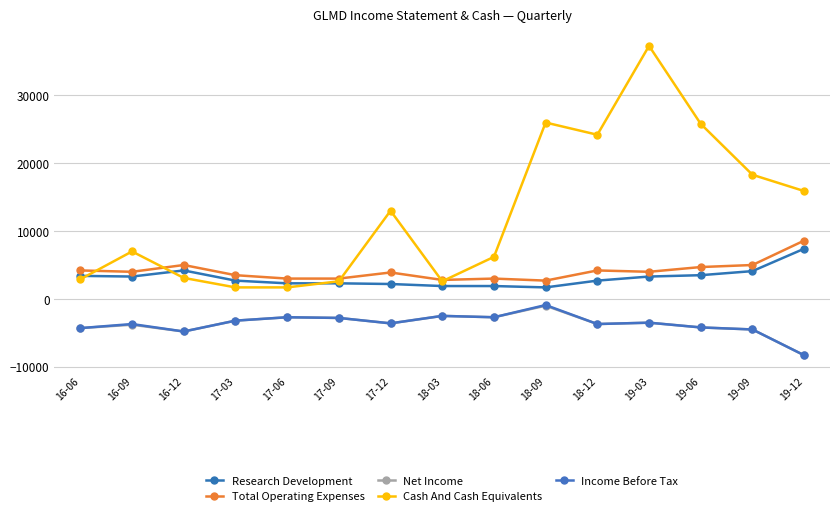

True or false: Cash And Cash Equivalents has a value of 1700 at 17-03.

True